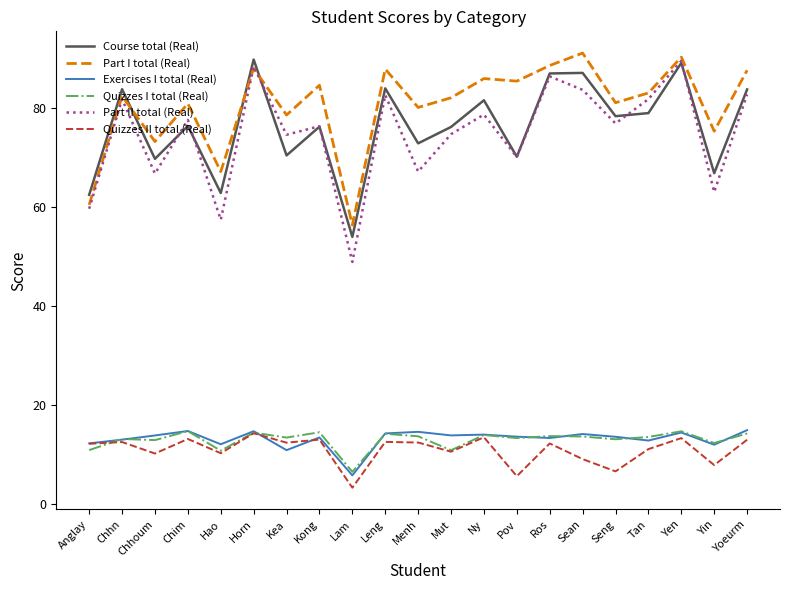

At which label does Course total (Real) first exceed 76?

Chhn